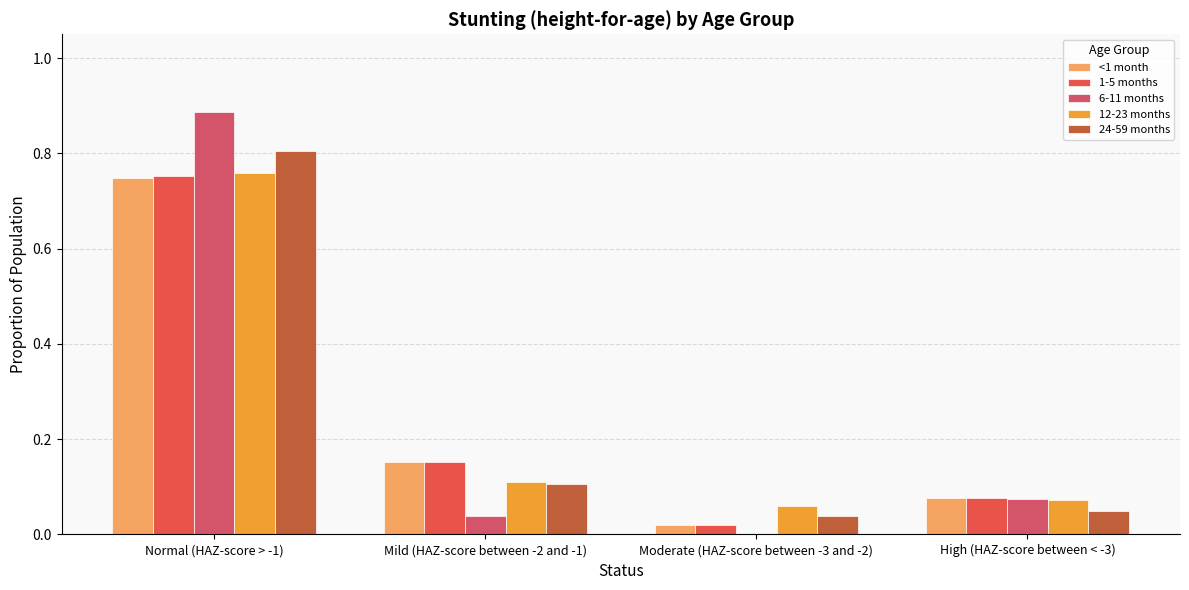

Where is 1-5 months nearest to the value 0?

Moderate (HAZ-score between -3 and -2)